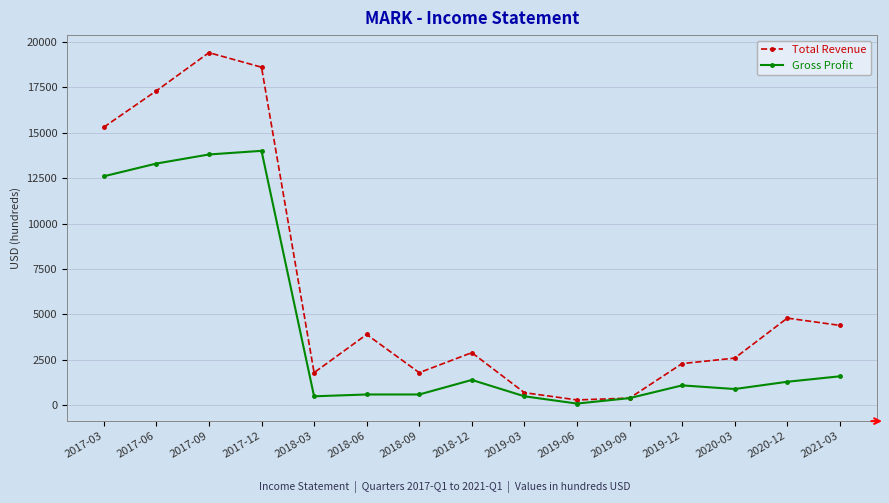

Which label corresponds to the largest value in the chart?

2017-09